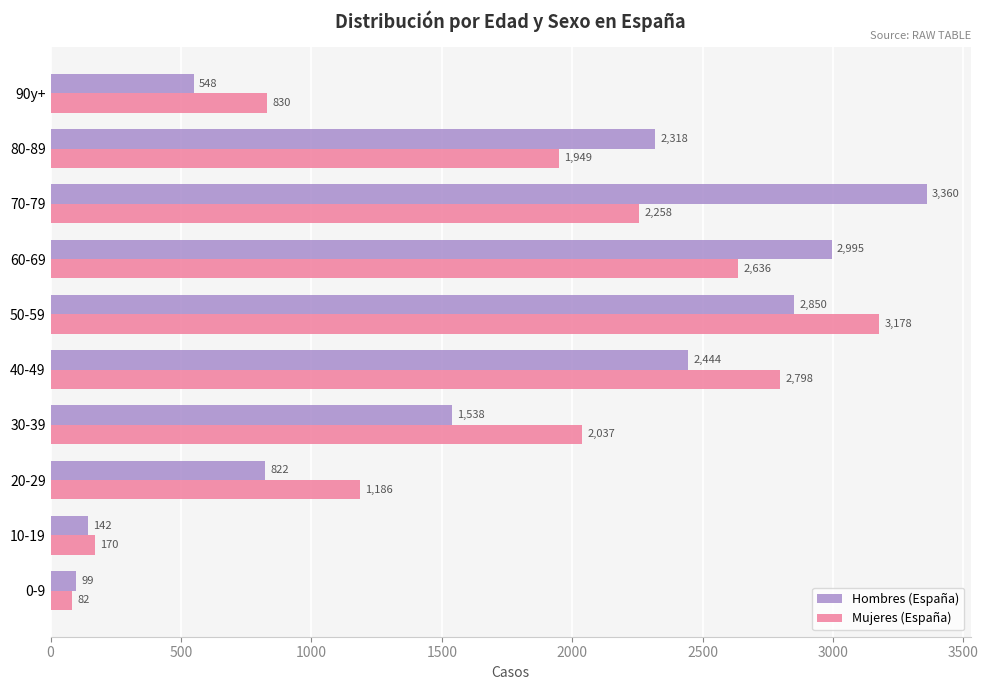

Which series changed the most between 10-19 and 50-59?

Mujeres (España)